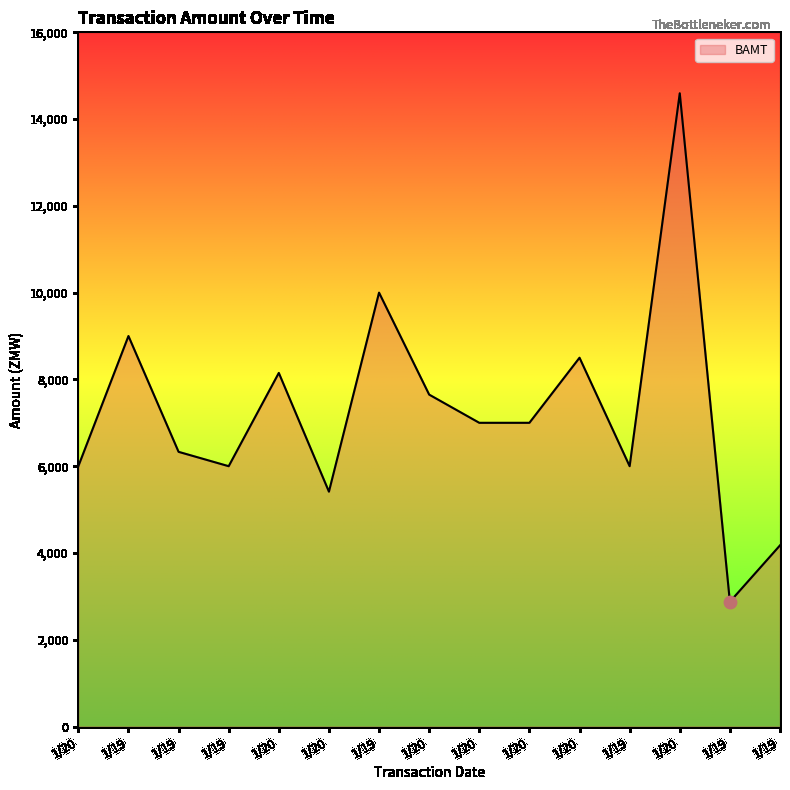

Does the chart have visible grid lines?

No